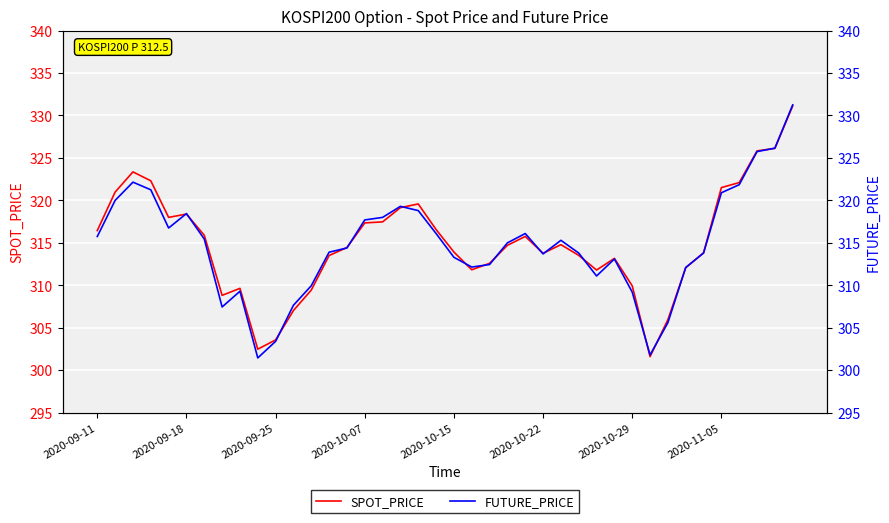

At how many categories does at least one series exceed 302?

39